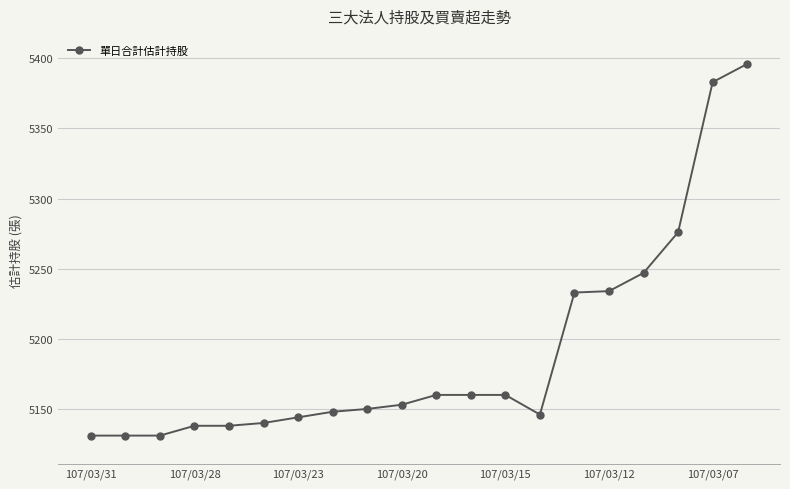

What is the sum of all values?

103799